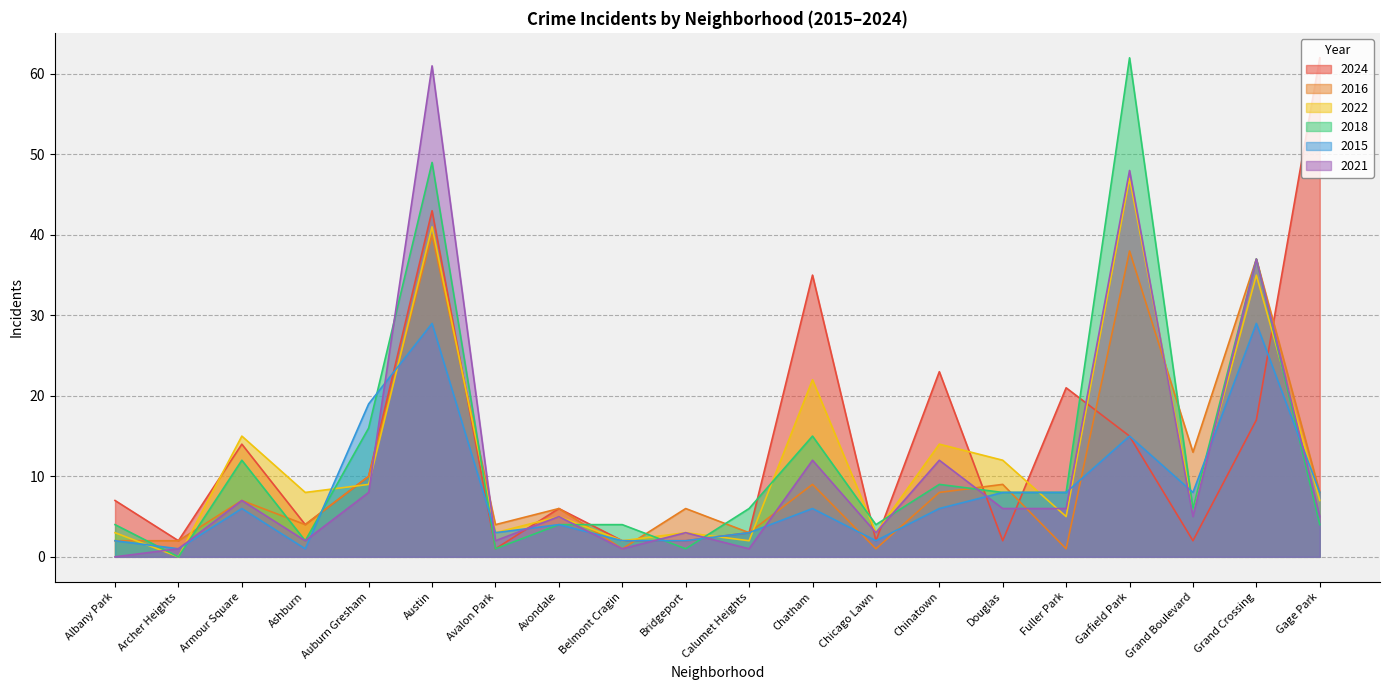

The value of 2016 at Garfield Park is 38. True or false?

True